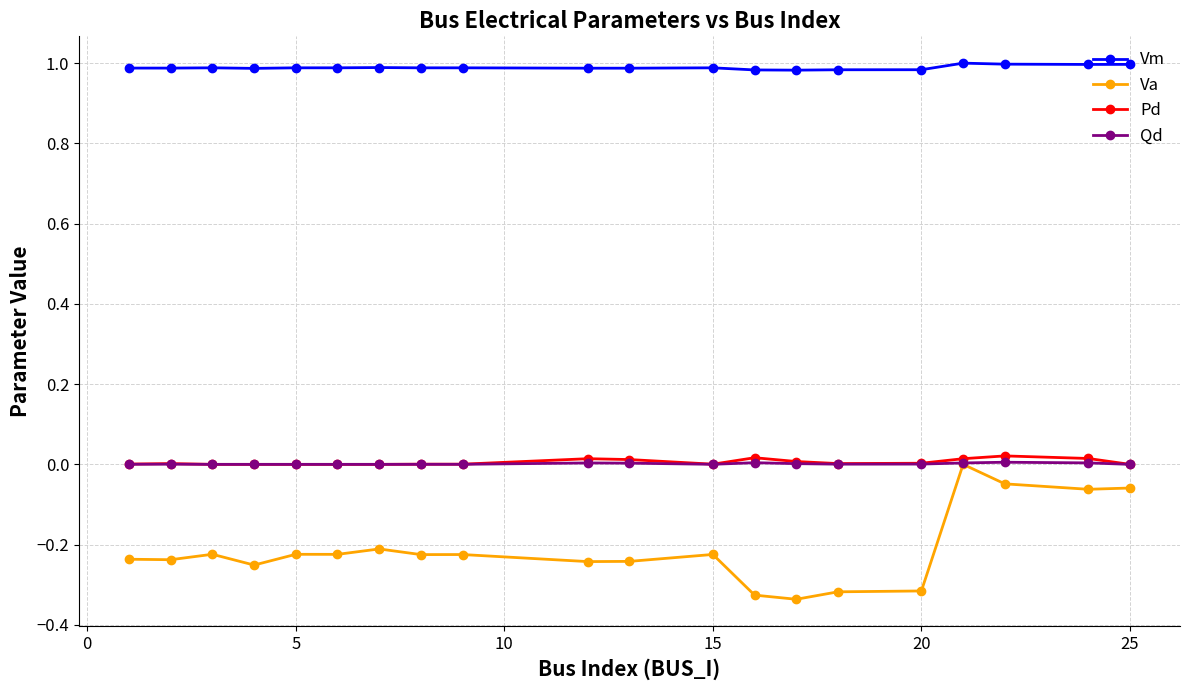

Which series has the largest range (max minus min)?

Va